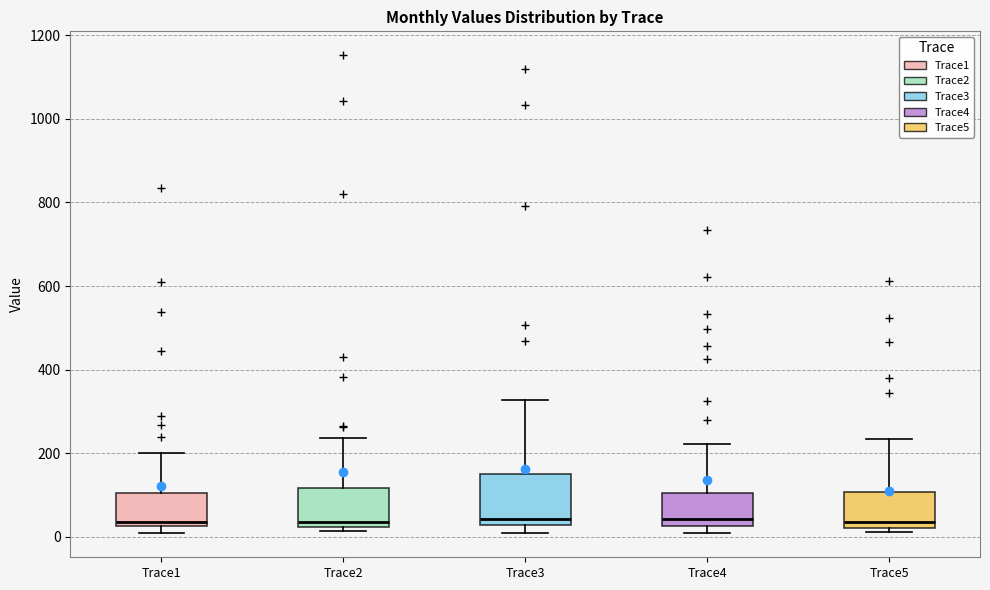

Reading left to right, transcribe this box plot: for each box, give where its median line is, the range the box spans, and where its two whiskers end, as read against the y-axis. The values are not printed on the chart, so give them approximately, as read against the axis.

Trace1: median 40, box 20 to 100, whiskers 0 to 200
Trace2: median 40, box 20 to 120, whiskers 20 (just below the box's lower edge) to 240
Trace3: median 40, box 20 to 160, whiskers 20 (just below the box's lower edge) to 320
Trace4: median 40, box 20 to 100, whiskers 0 to 220
Trace5: median 40, box 20 to 100, whiskers 20 (just below the box's lower edge) to 240